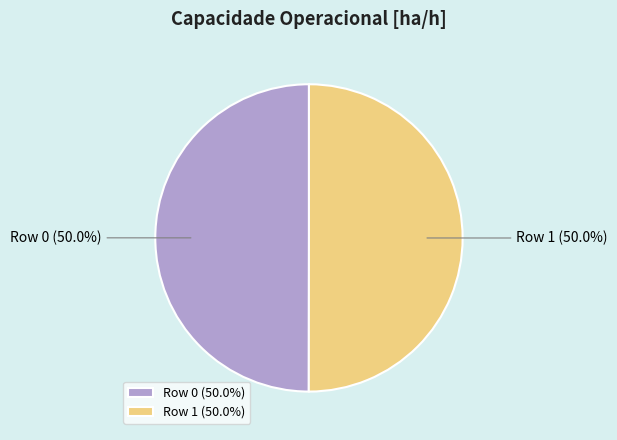

Combined, do Row 1 and Row 0 account for over 50%?

Yes